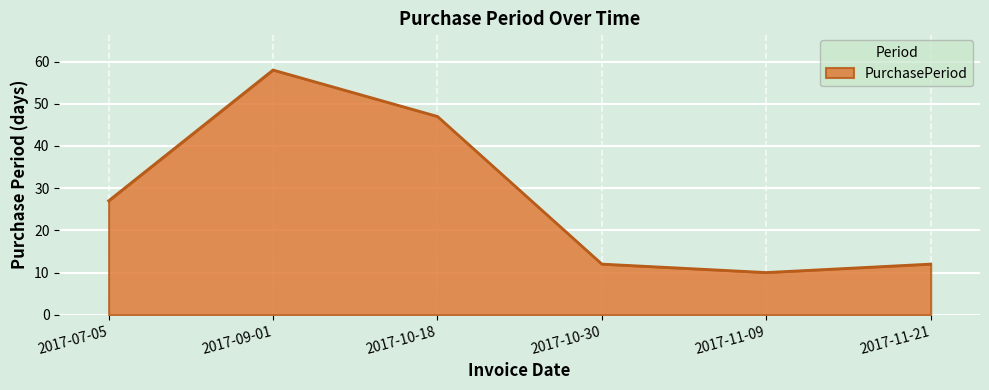

What position from the right is 2017-10-18?

4